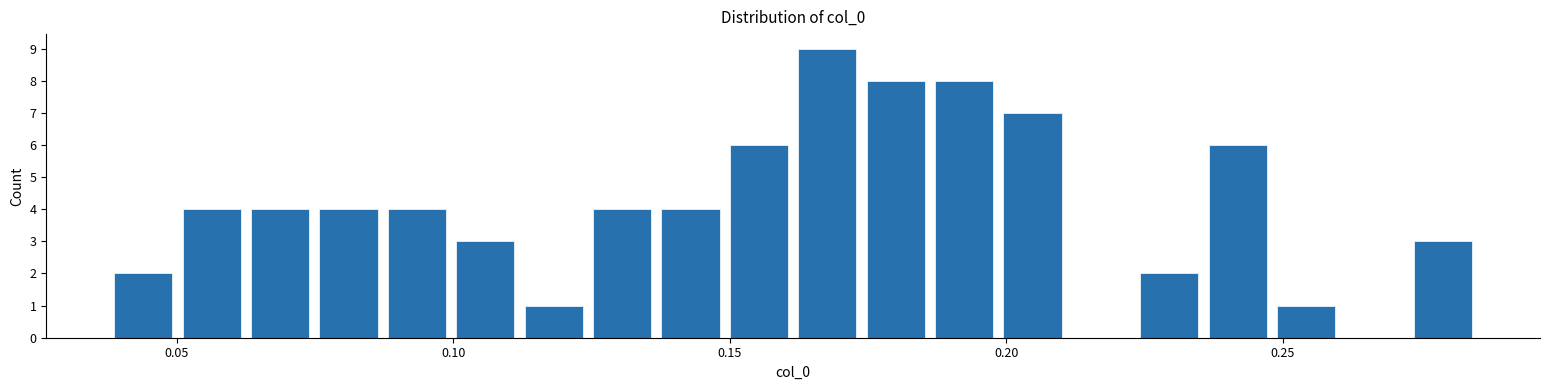

Read against the x-axis, roughly where is the centre of the tallest bar?

0.170